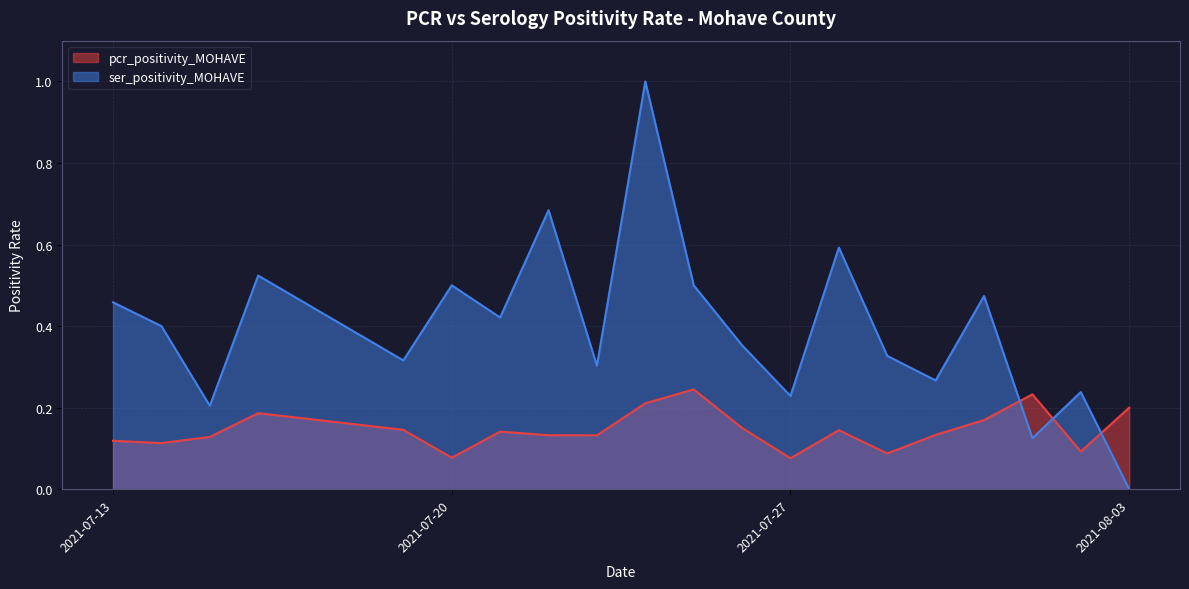

What is the greatest value displayed?

1.0